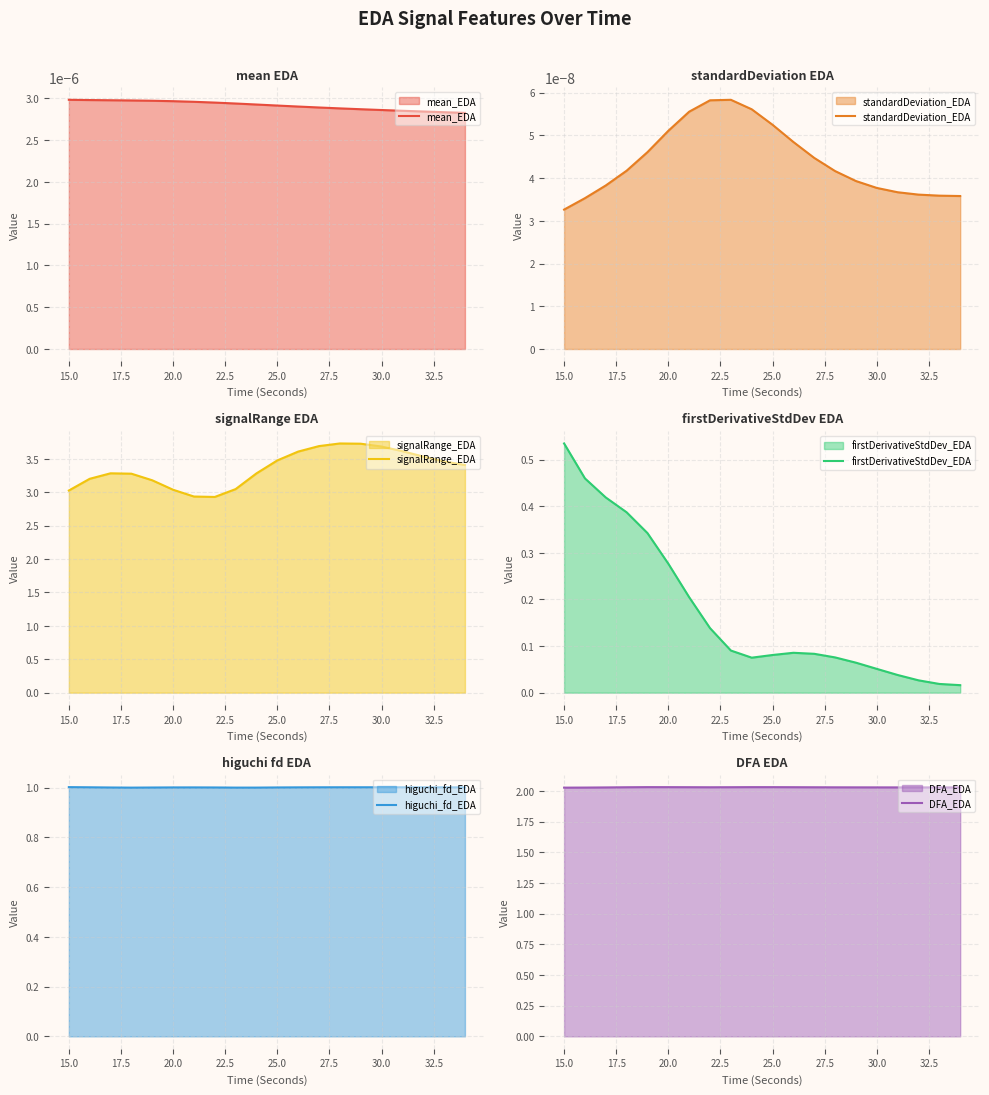

In firstDerivativeStdDev_EDA, how many points are higher than both neighbors (excluding endpoints)?

1